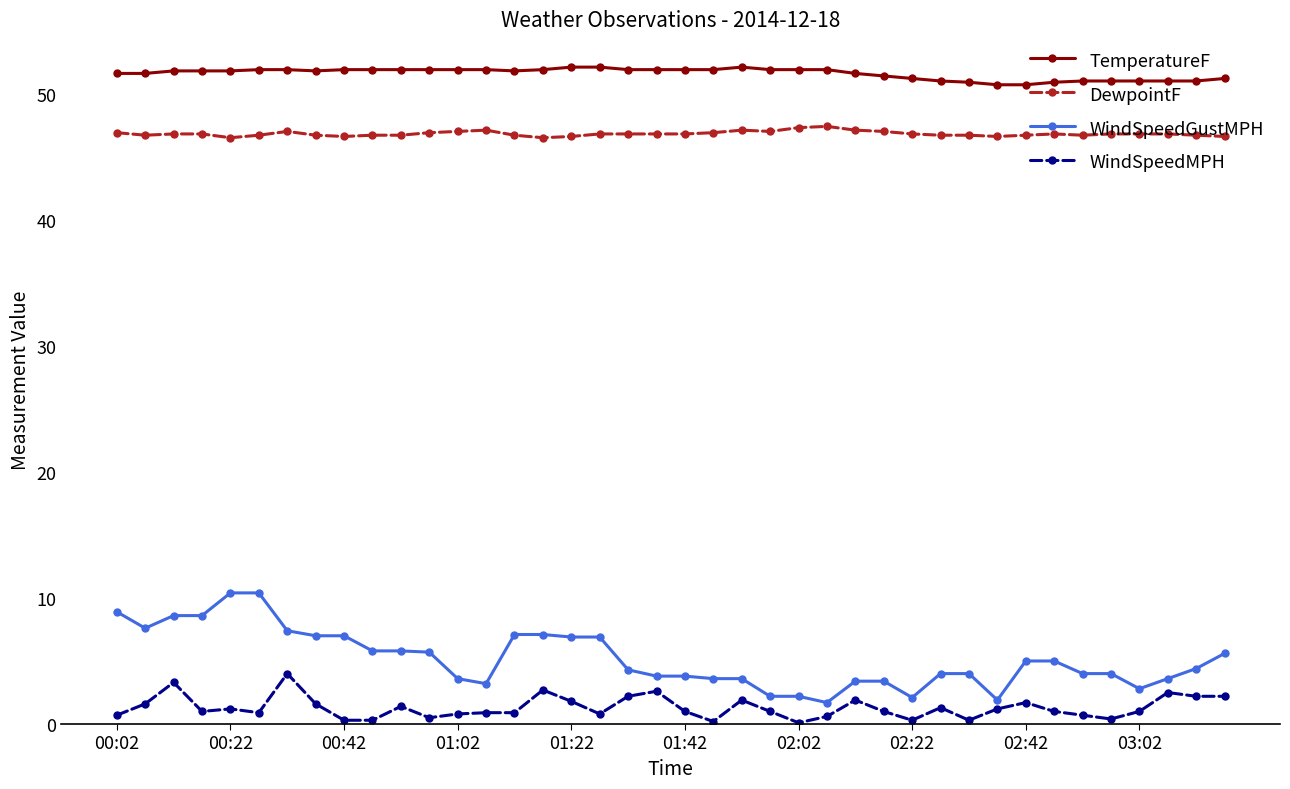

How many data points does each series have?

40